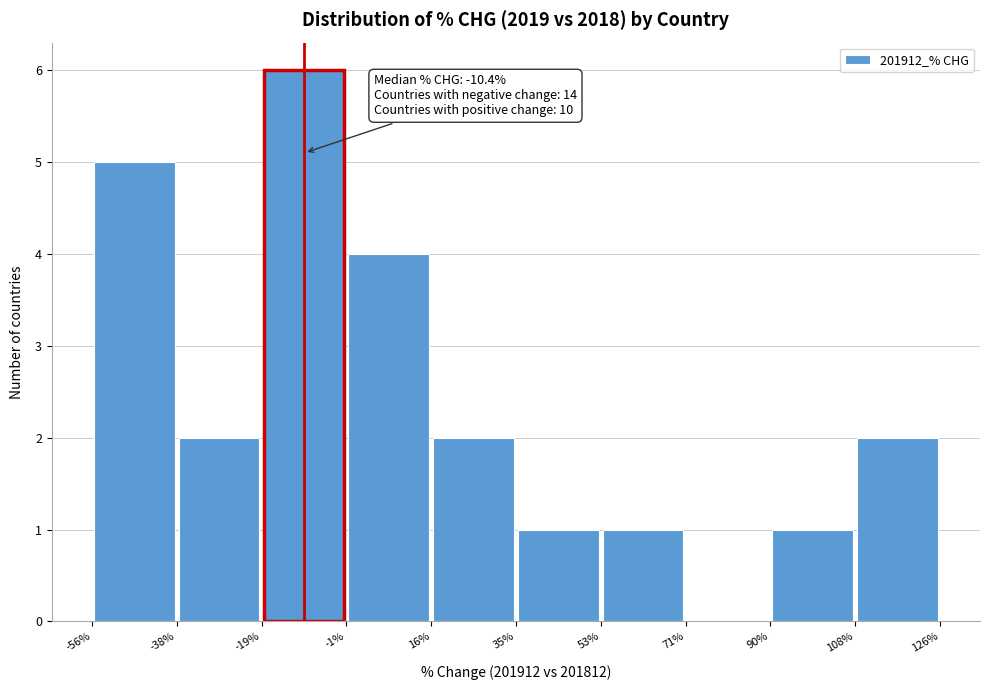

Which range on the x-axis has the tallest bar?

-19% to -1%